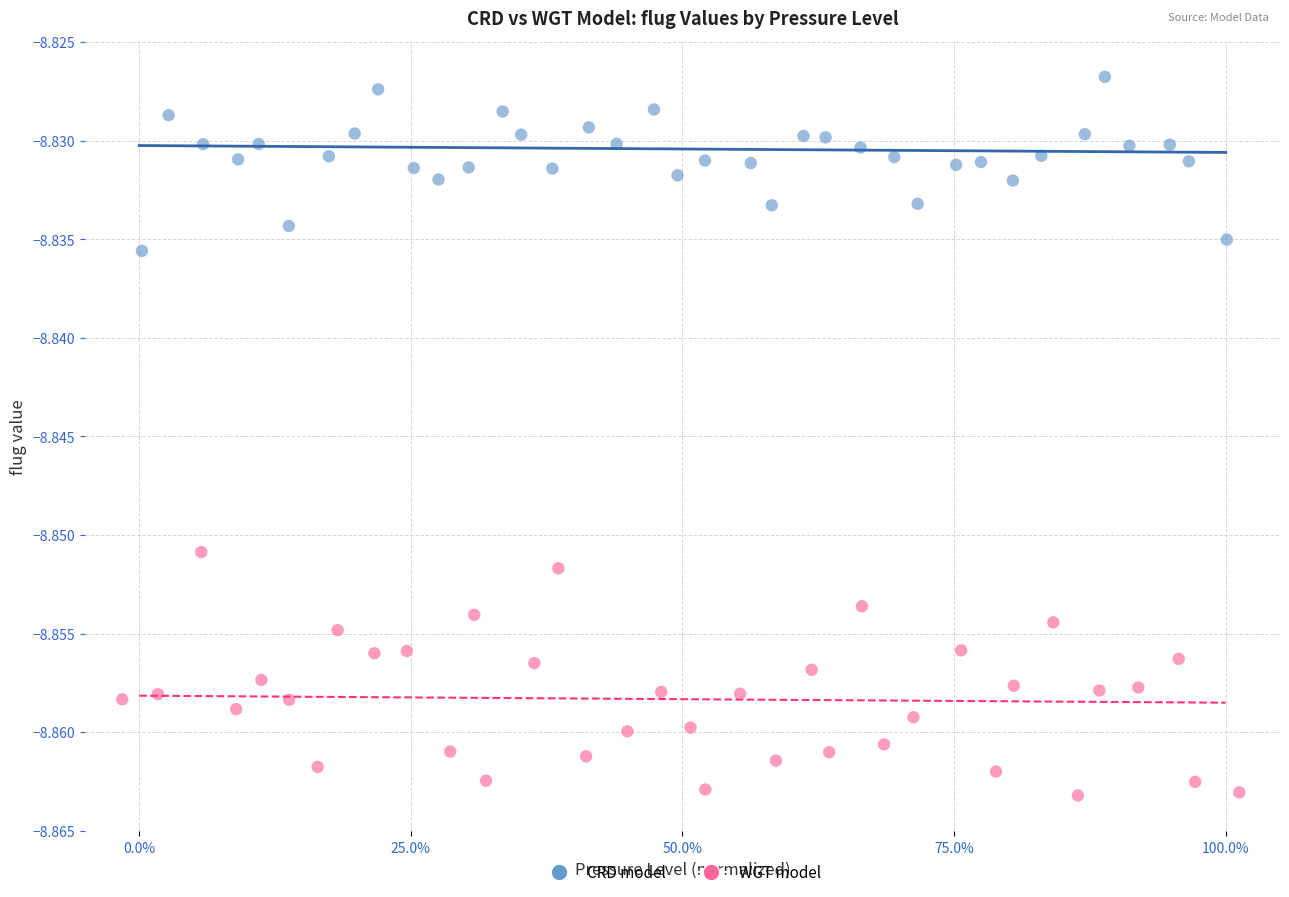

Which series contains the highest Y value?

CRD model